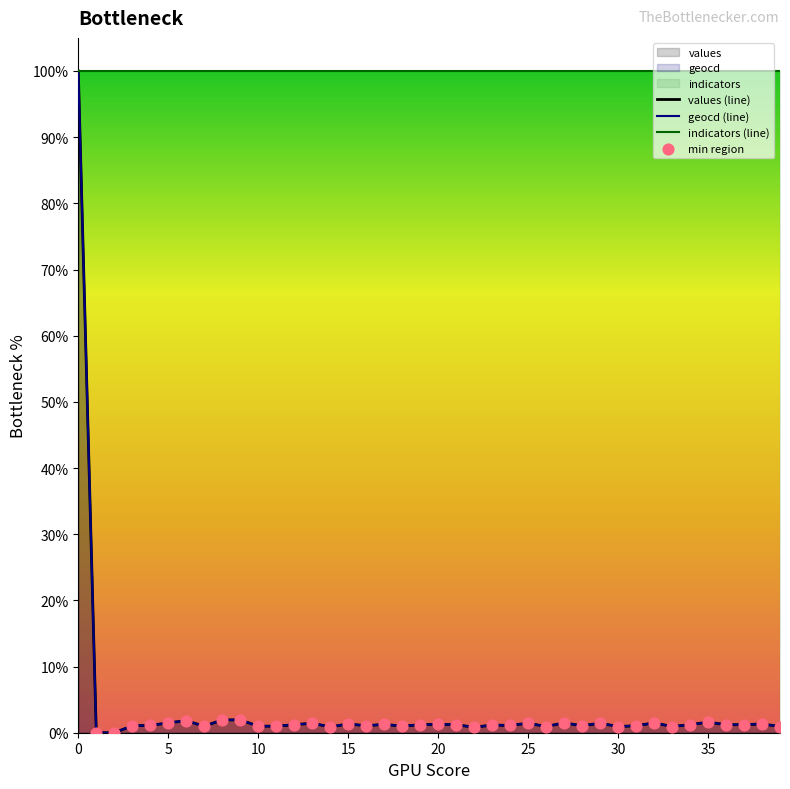

Which series contains the lowest Y value?

values